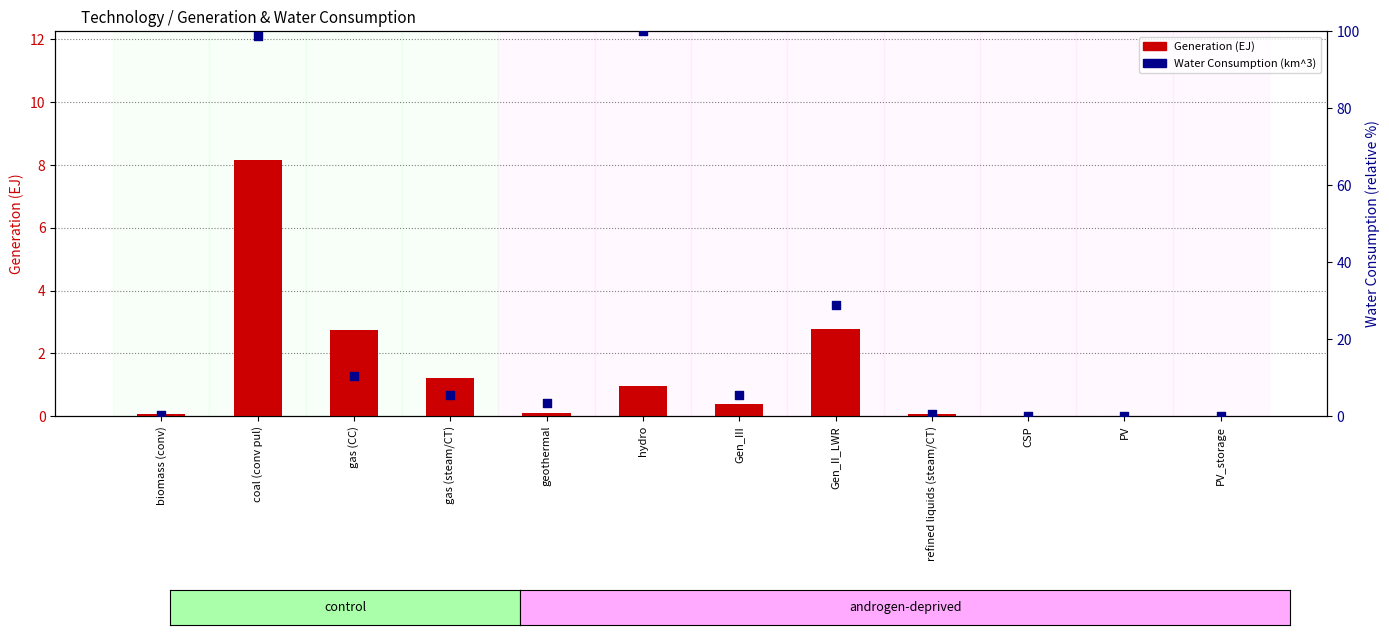

Is the value of Generation (EJ) at gas (CC) greater than the value of Water Consumption (km^3) at PV?

Yes